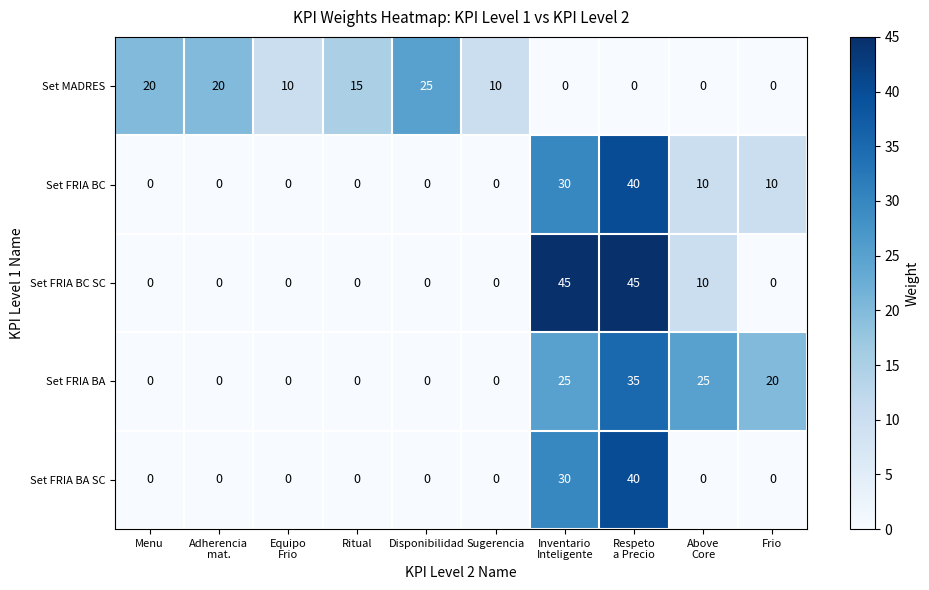

How many series are shown in this chart?

5